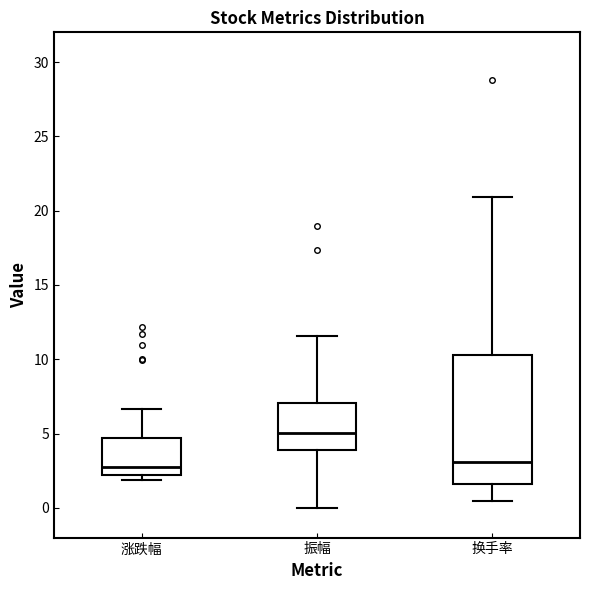

Which box is the tallest, from its lower edge to its upper edge?

换手率